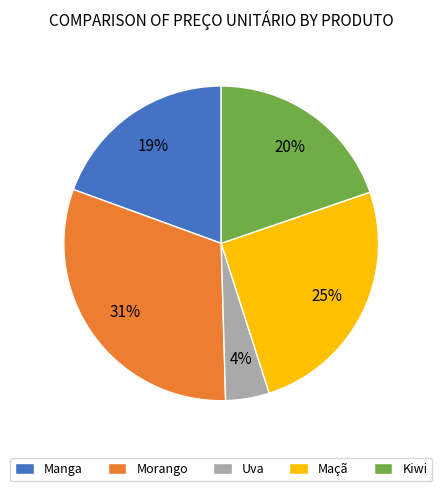

Do Morango and Kiwi together represent more than half of the pie?

Yes